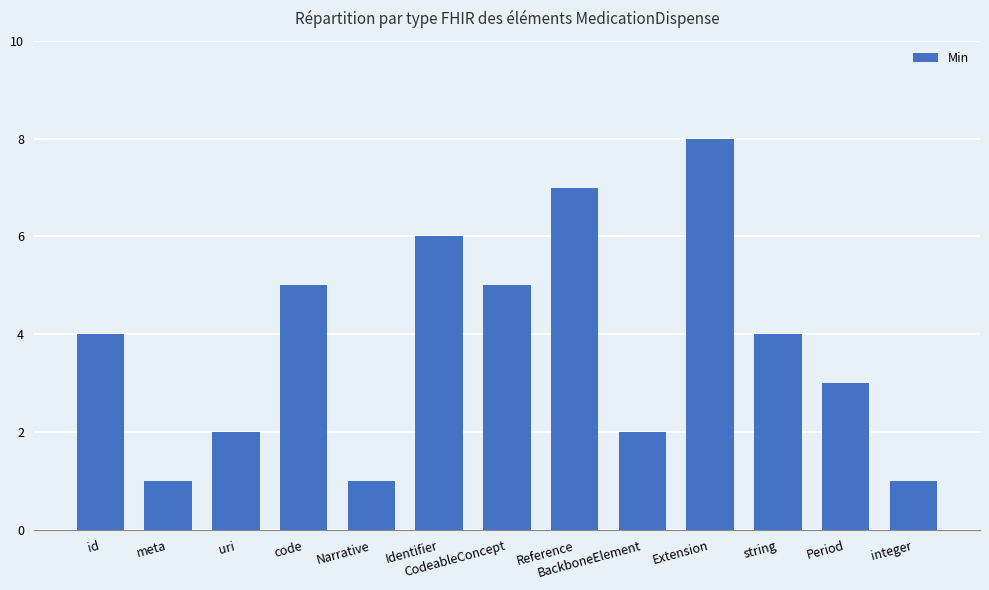

What is the difference between the second highest and second lowest values?

6